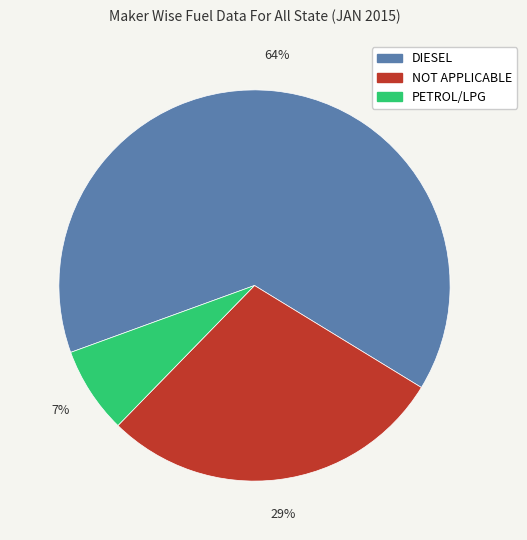

To the nearest percent, what is the combined percentage of PETROL/LPG and DIESEL?

71%